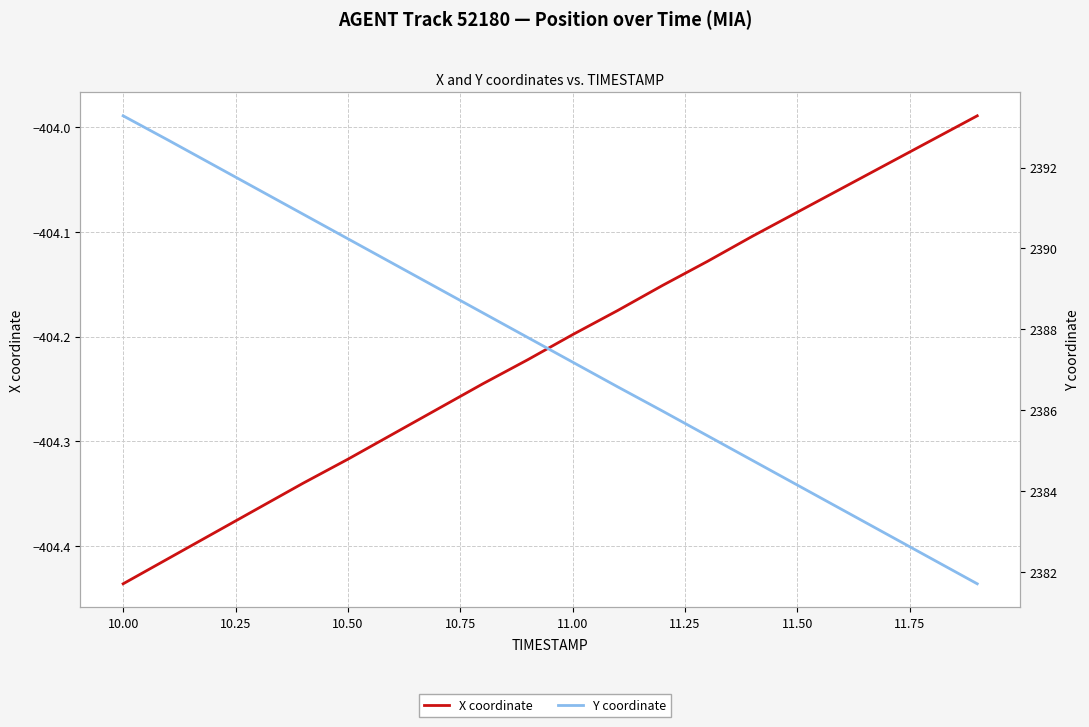

True or false: Y coordinate has more than 0 interior local peaks.

False